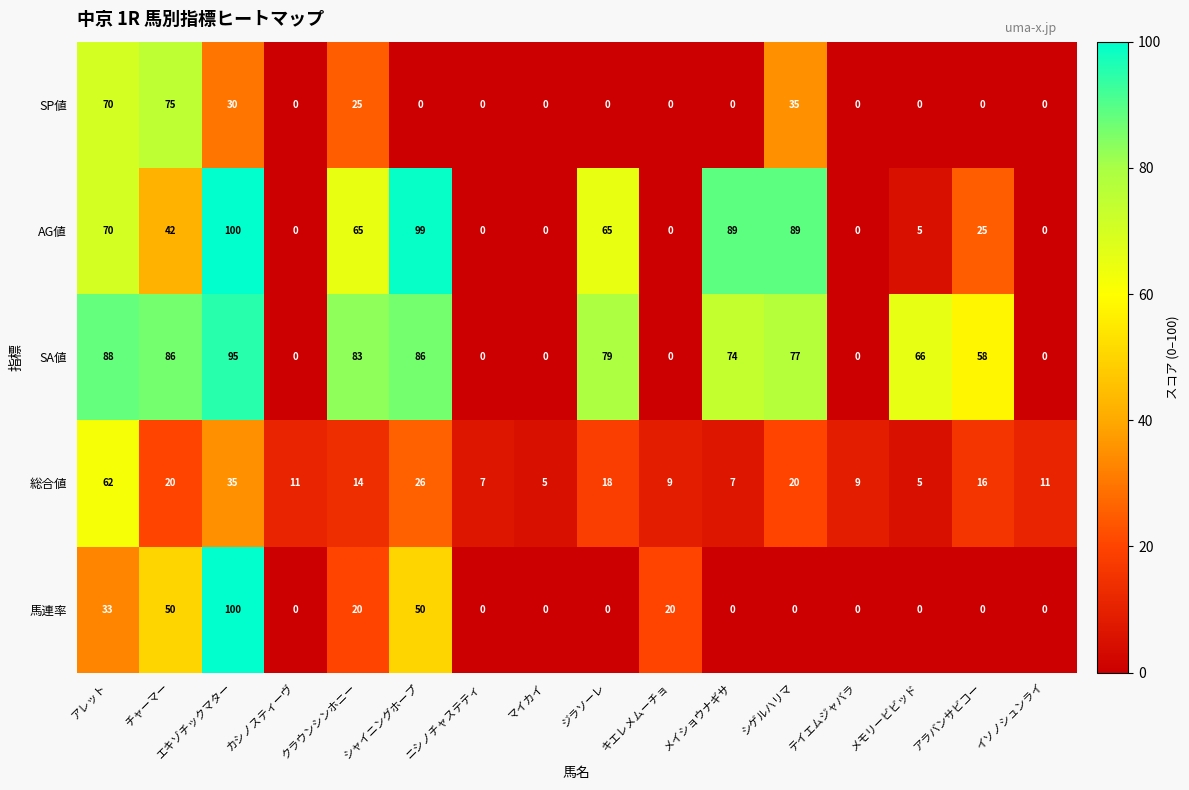

Count the number of categories in the chart.

16